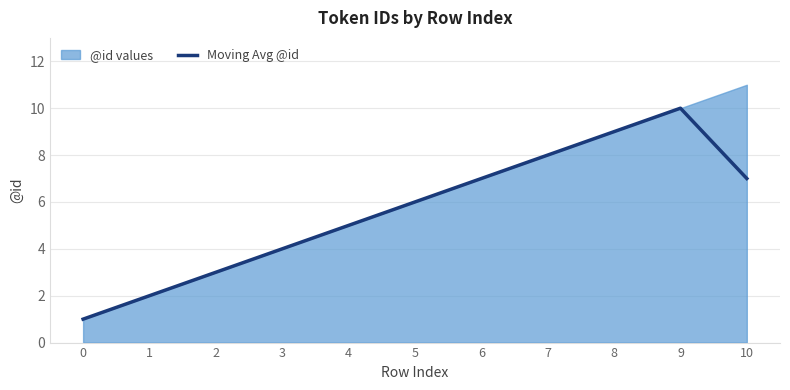

Approximately how many times larger is the value at 1 compared to 6?

0.3